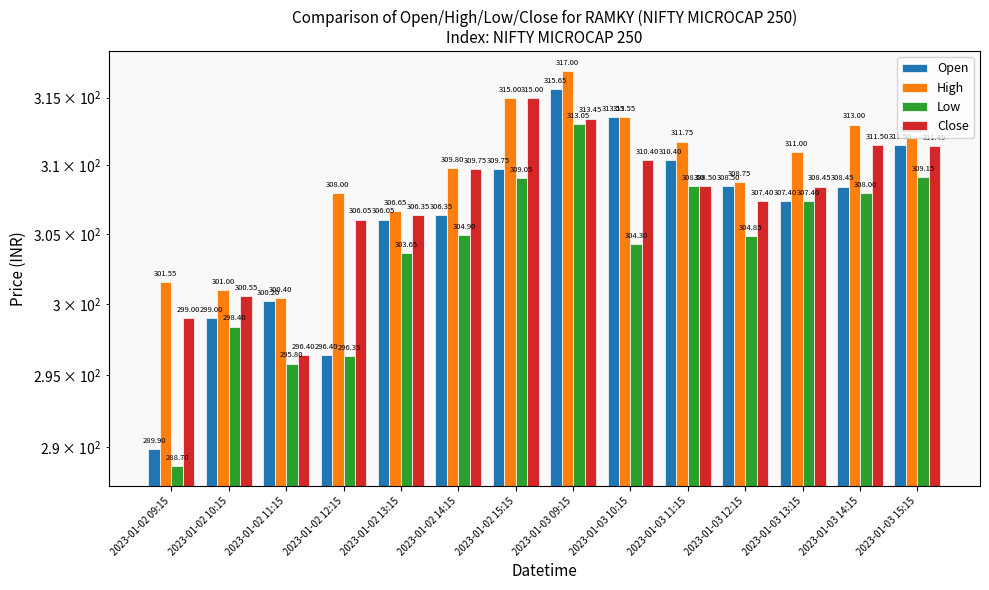

Which series has the widest spread of values?

Open